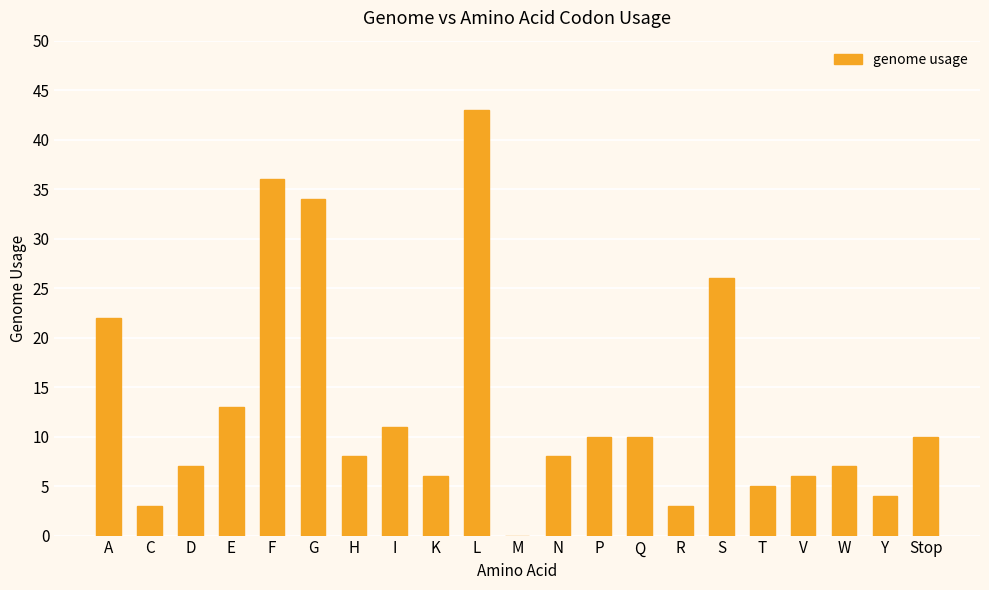

Does the chart contain stacked bars?

No